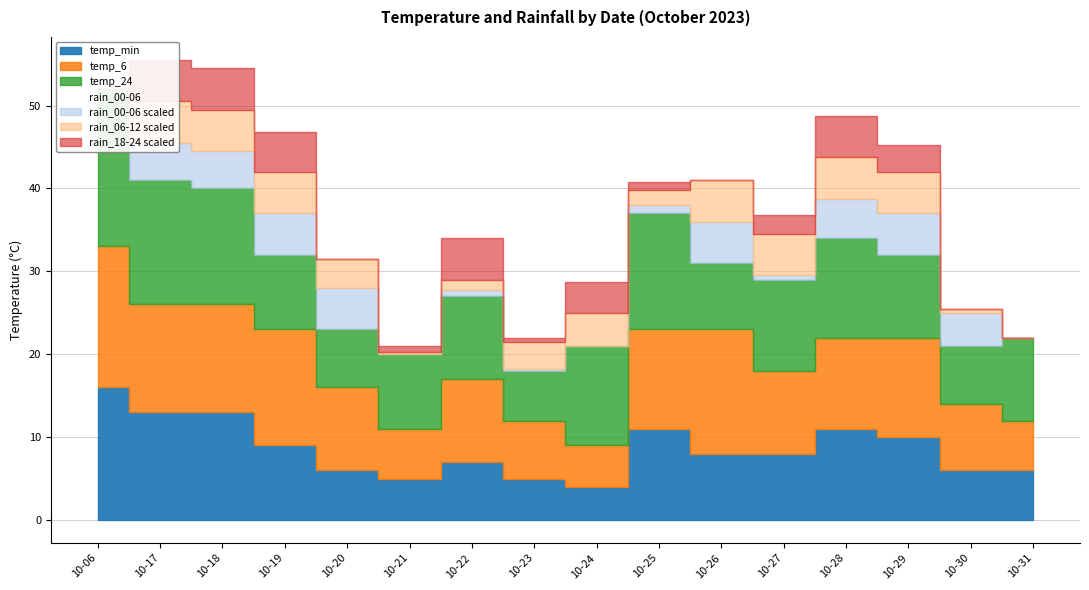

What is the ratio of the value at 10-17 to the value at 10-06?

0.8